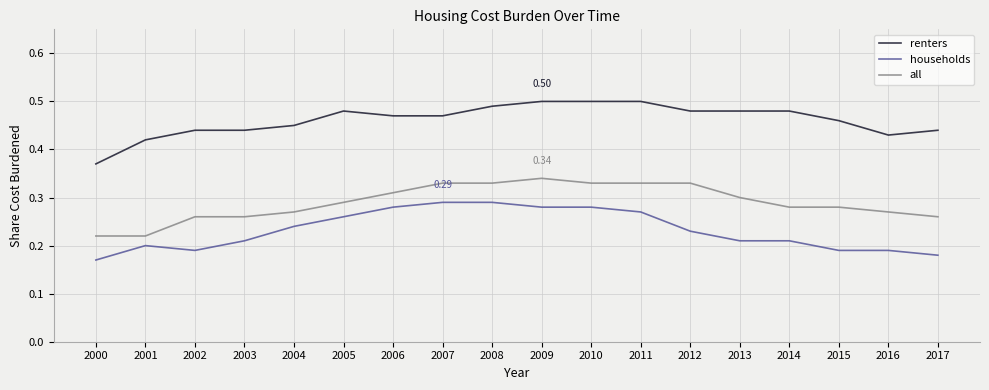

Is the value of renters at 2014 greater than the value of all at 2011?

Yes